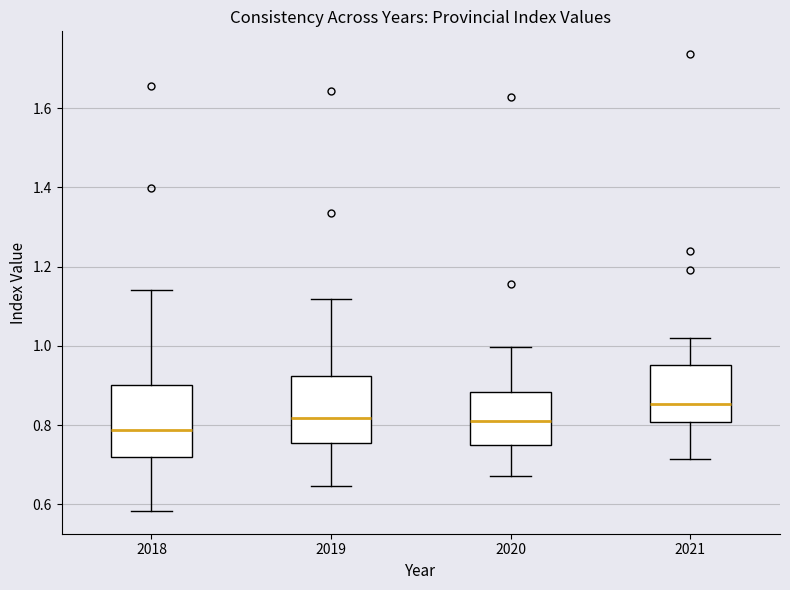

Reading left to right, transcribe this box plot: for each box, give where its median line is, the range the box spans, and where its two whiskers end, as read against the y-axis. The values are not printed on the chart, so give them approximately, as read against the axis.

2018: median 0.78, box 0.72 to 0.90, whiskers 0.58 to 1.14
2019: median 0.82, box 0.76 to 0.92, whiskers 0.64 to 1.12
2020: median 0.82, box 0.74 to 0.88, whiskers 0.68 to 1.00
2021: median 0.86, box 0.80 to 0.96, whiskers 0.72 to 1.02